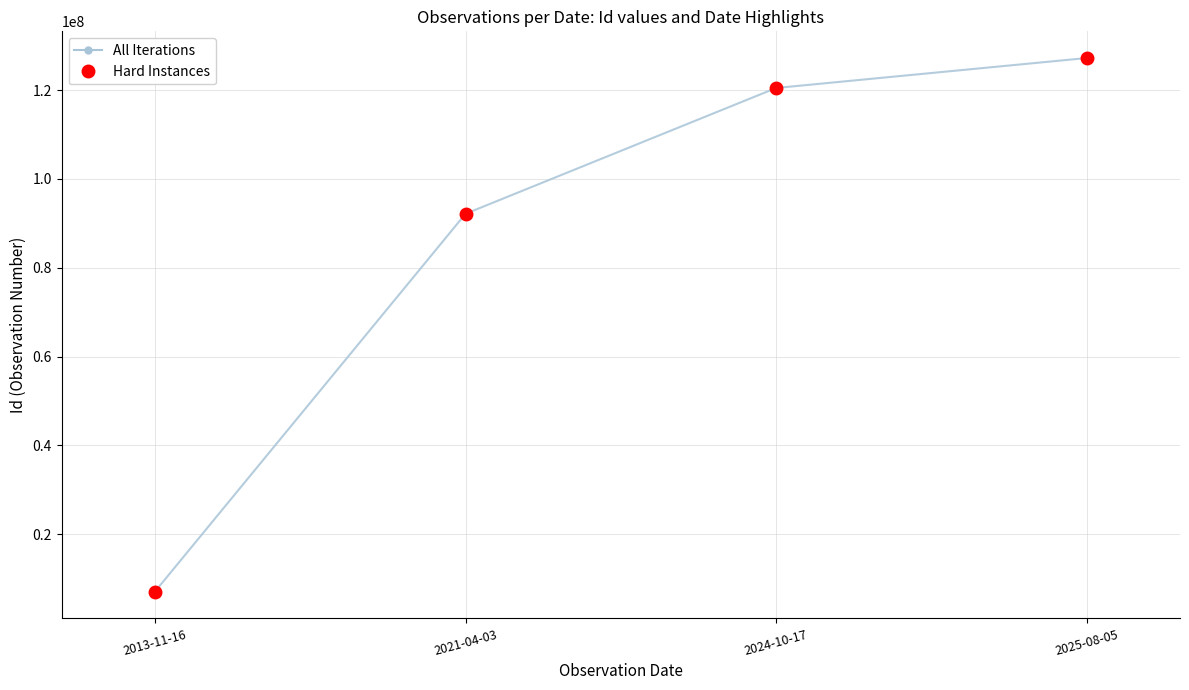

The Hard Instances series shows 7040363.9 at 2013-11-16. True or false?

True